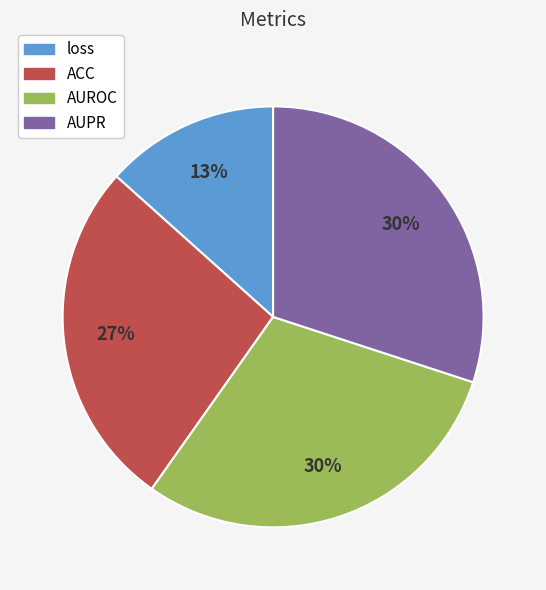

To the nearest percent, what percentage of the pie is AUROC?

30%